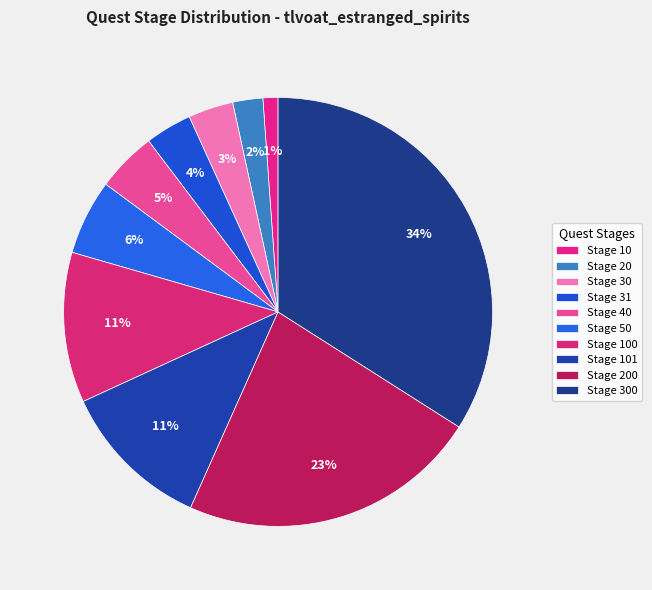

How many segments does this pie chart have?

10